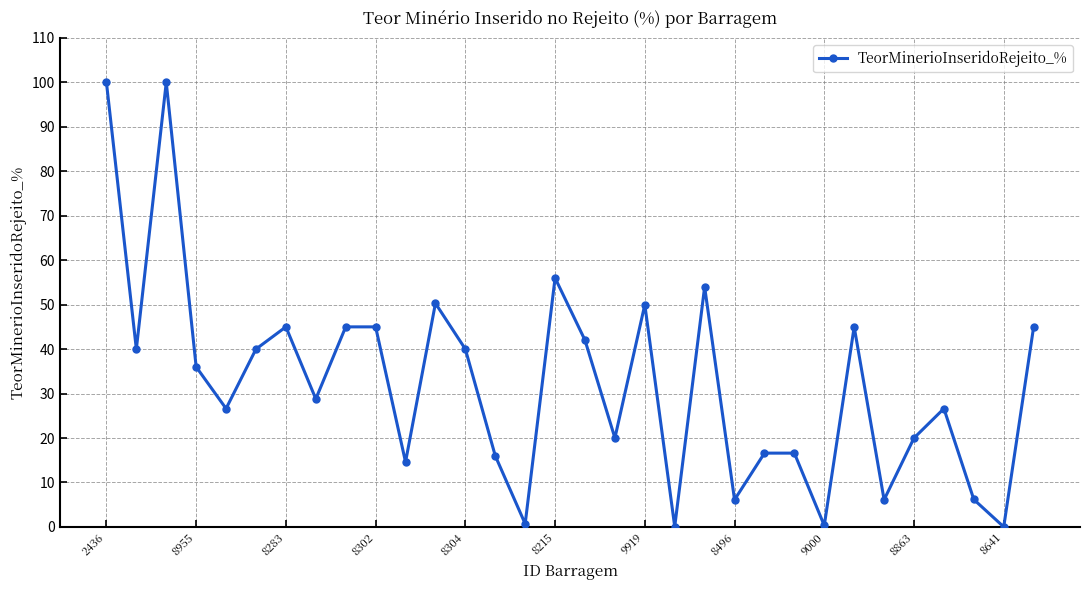

Is this an area chart (filled region under the line)?

No